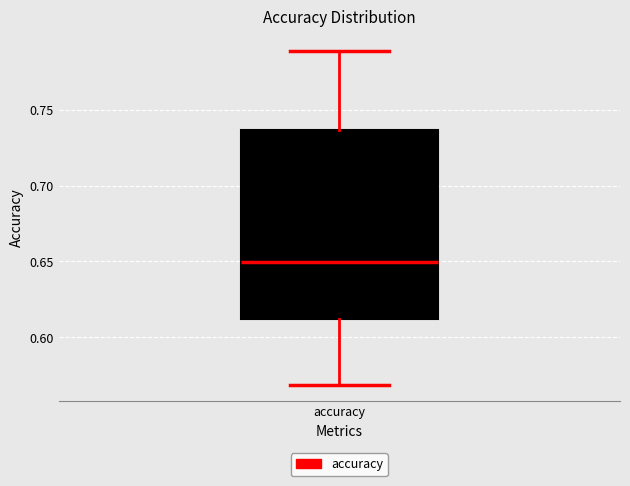

Read this box plot against the y-axis: the position of the median line, the range covered by the box, and the ends of both whiskers. The values are not printed on the chart, so give them approximately, as read against the axis.

median 0.650, box 0.610 to 0.735, whiskers 0.570 to 0.790